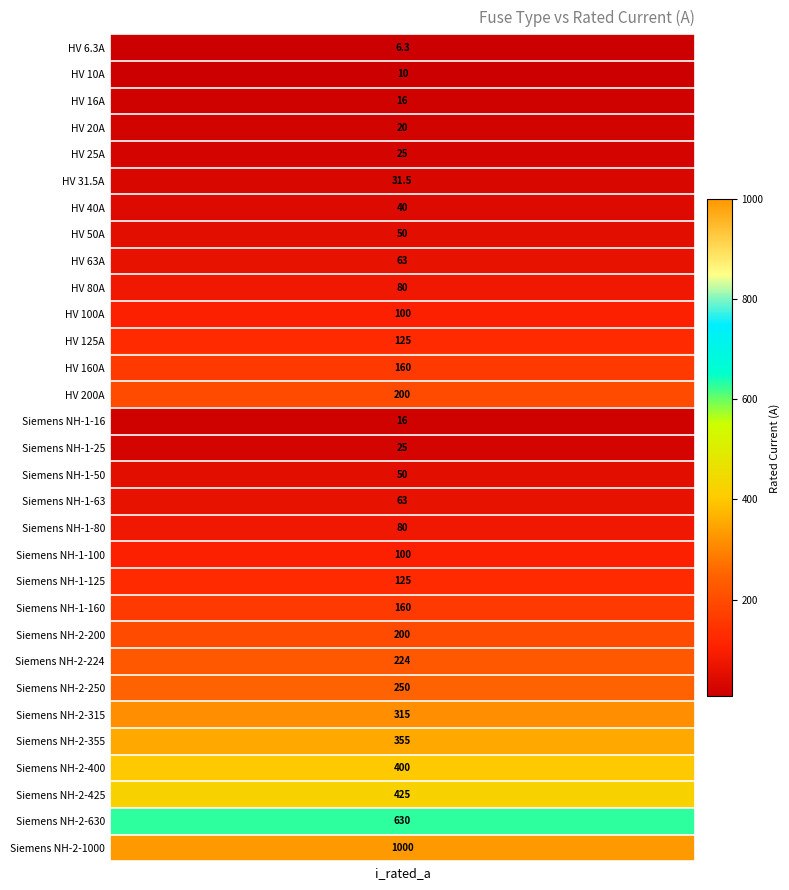

Where does the data first go above 100?

11